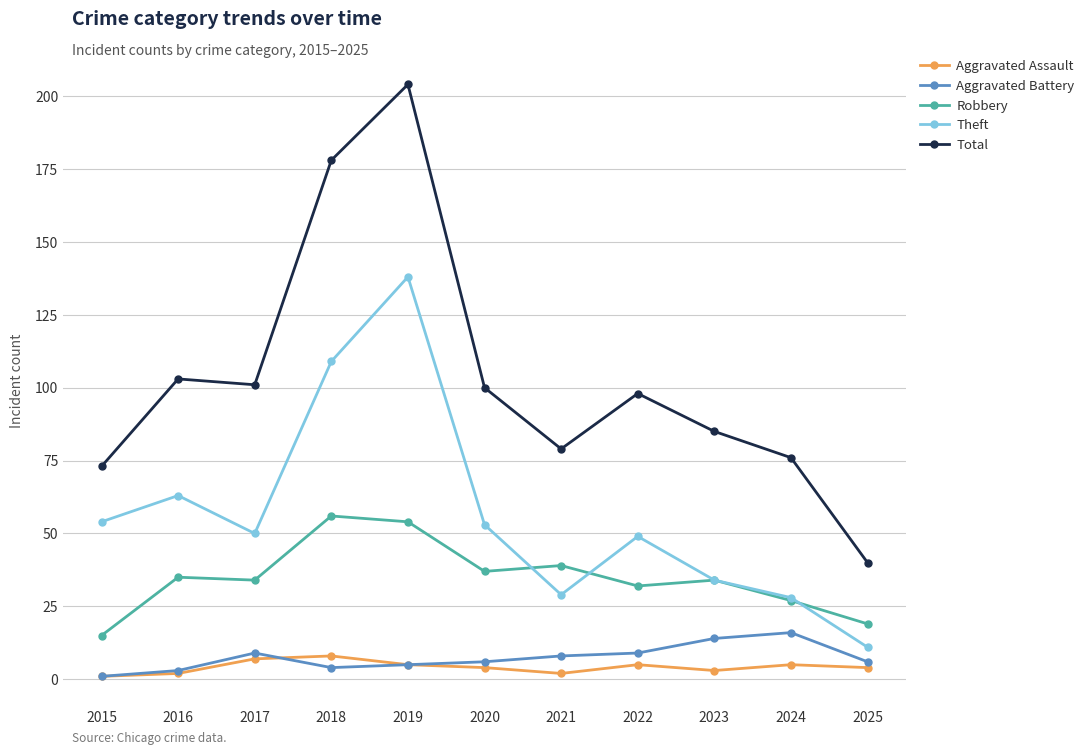

Count the Aggravated Assault values in the range 2 to 5.

8